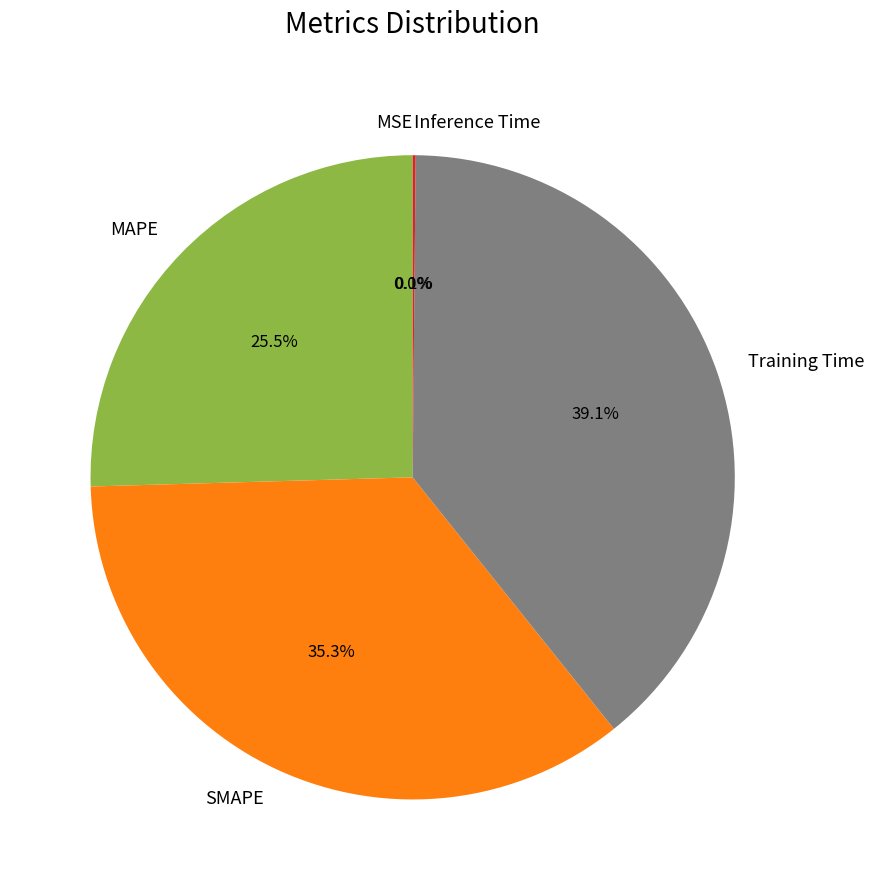

Does any single category account for the majority?

No